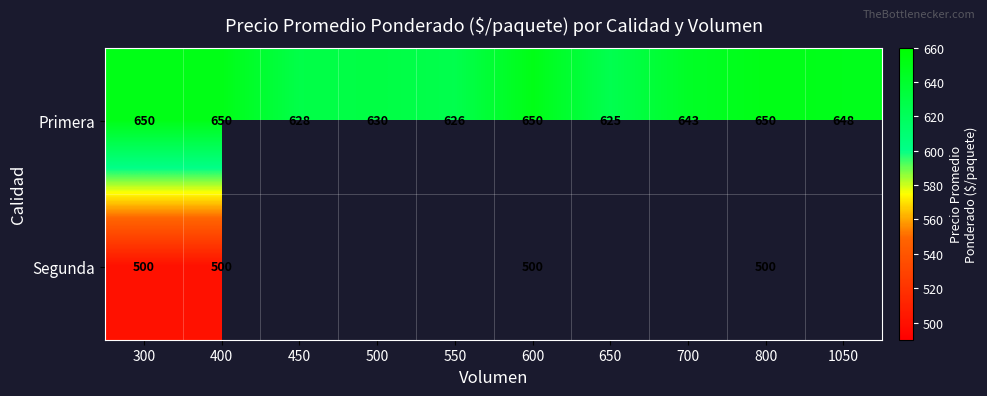

Is it true that Segunda equals 500 at 300?

True